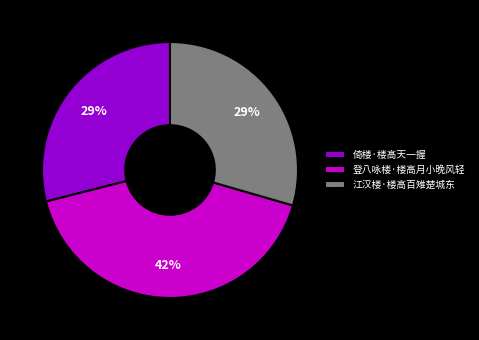

Which category has the biggest portion of the pie?

登八咏楼·楼高月小晚风轻